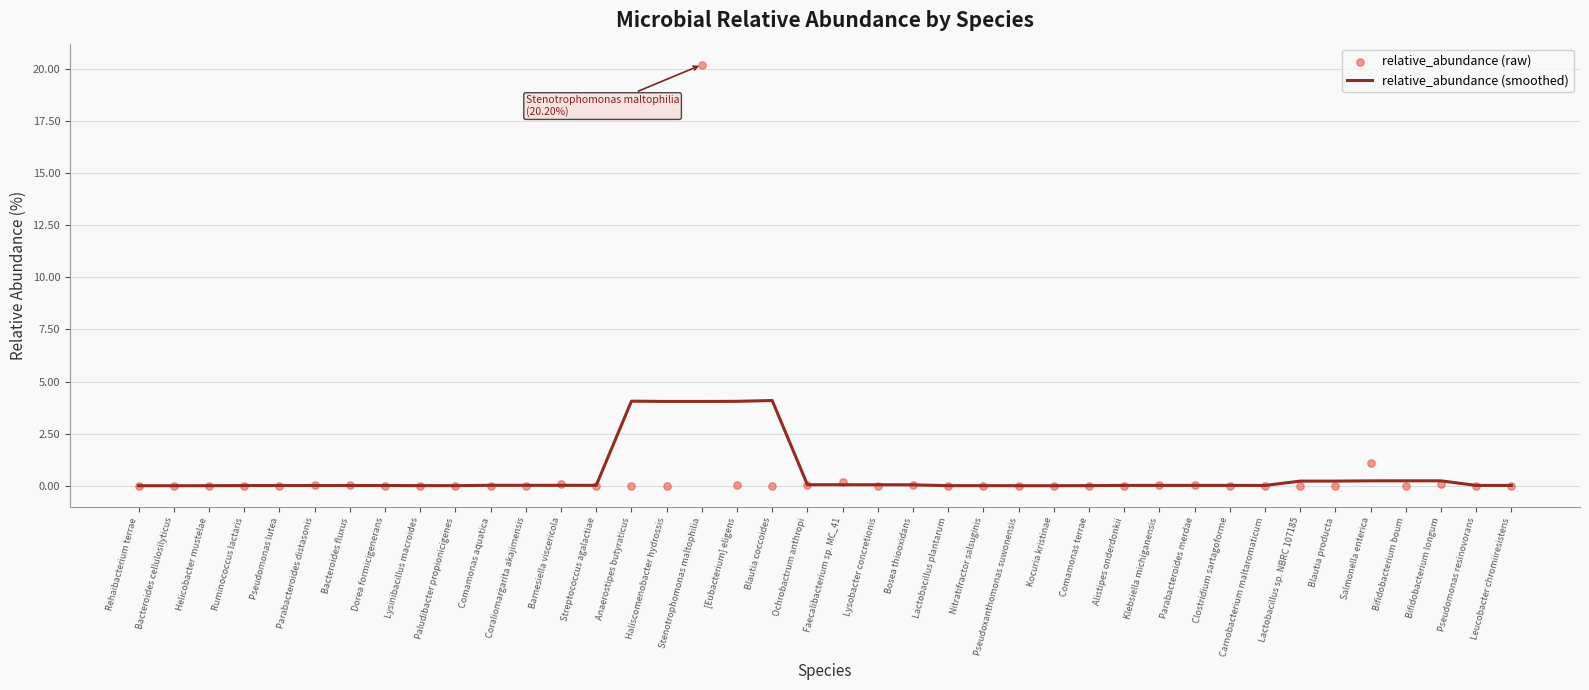

What are all the series names shown in the legend?

relative_abundance (smoothed), relative_abundance (raw)